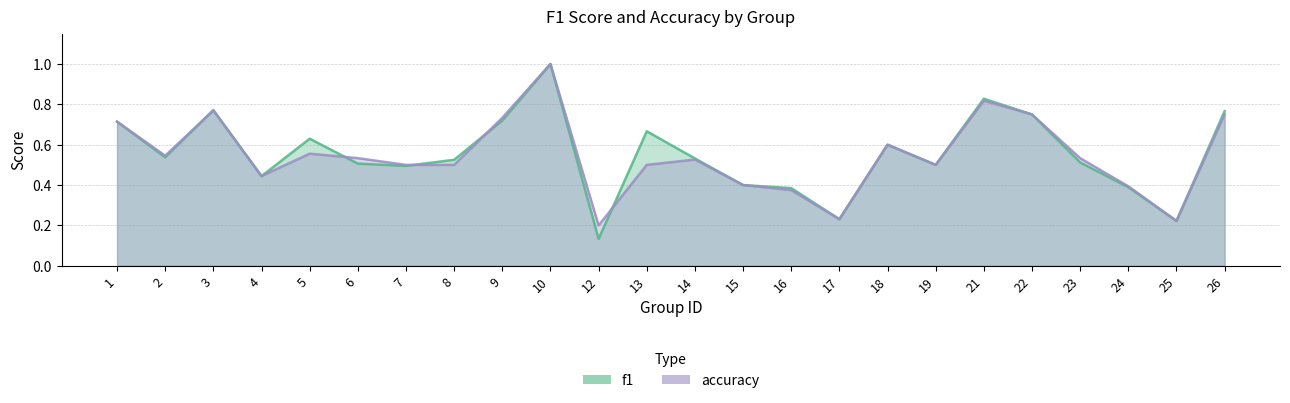

Is it true that f1 equals 0.1 at 5?

False